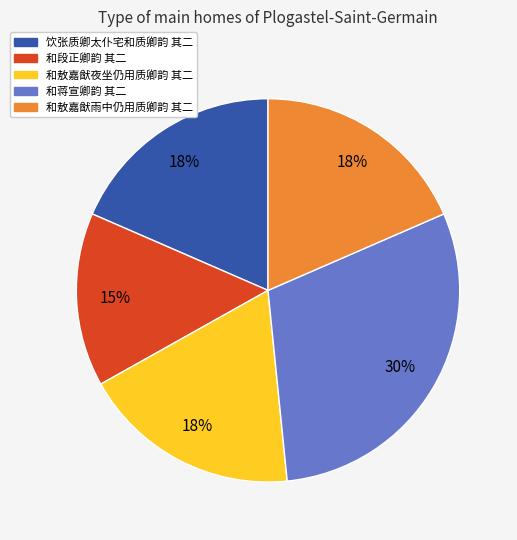

How many segments does this pie chart have?

5